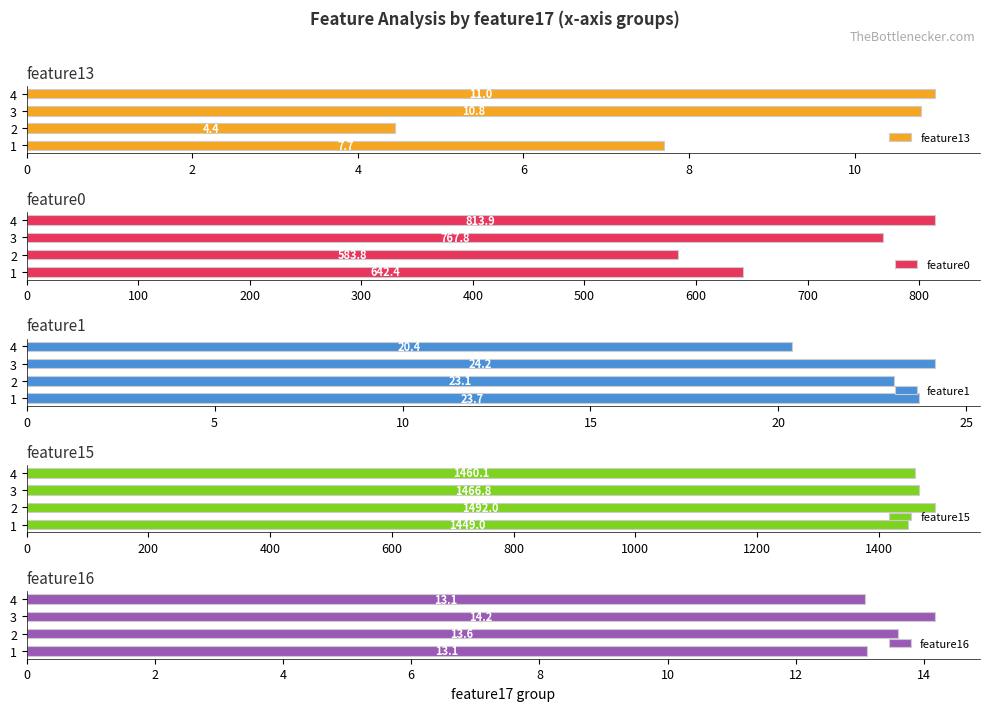

What is the value of the feature0 bar at the 1st from the left?

642.4